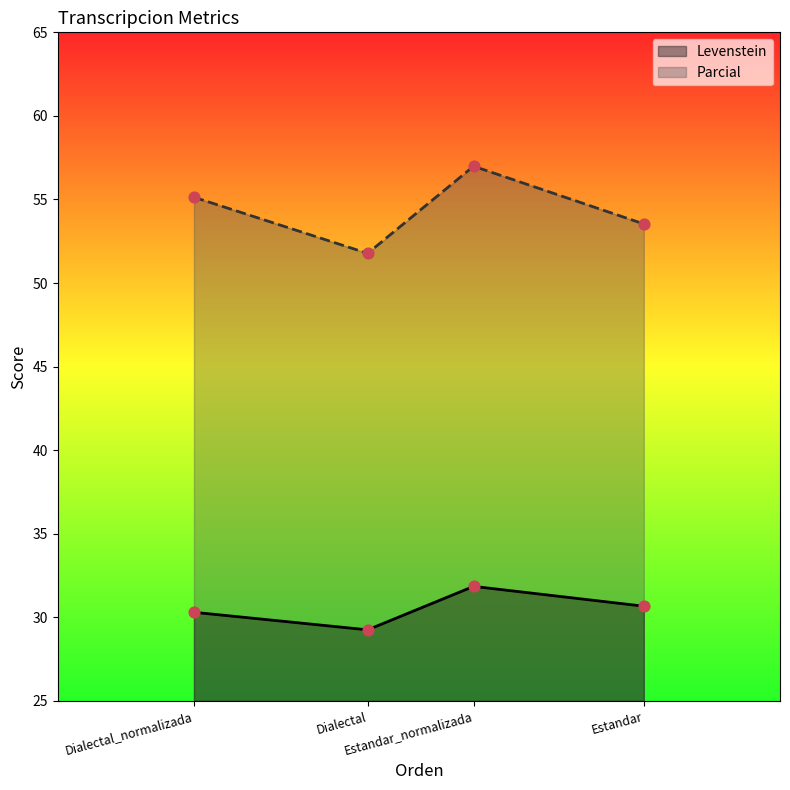

Is the value of Parcial at Dialectal greater than the value of Levenstein at Dialectal_normalizada?

Yes